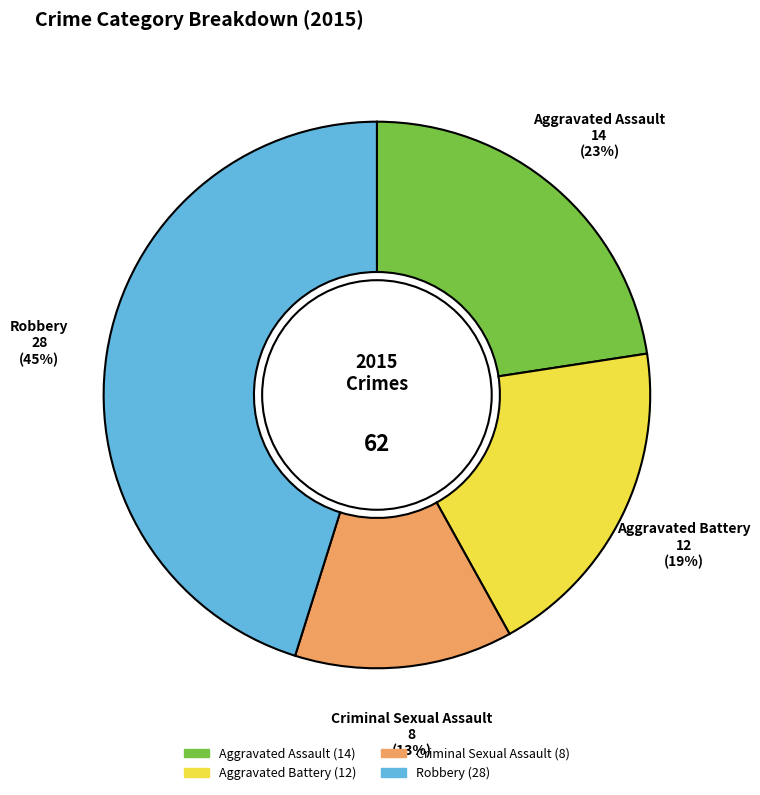

Is the sum of Aggravated Battery and Robbery greater than half?

Yes